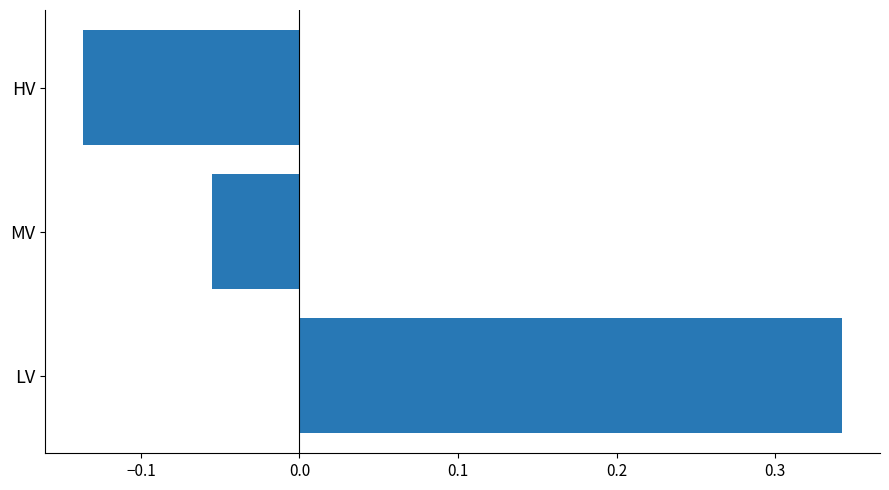

List the labels in order of value, largest first.

LV, MV, HV